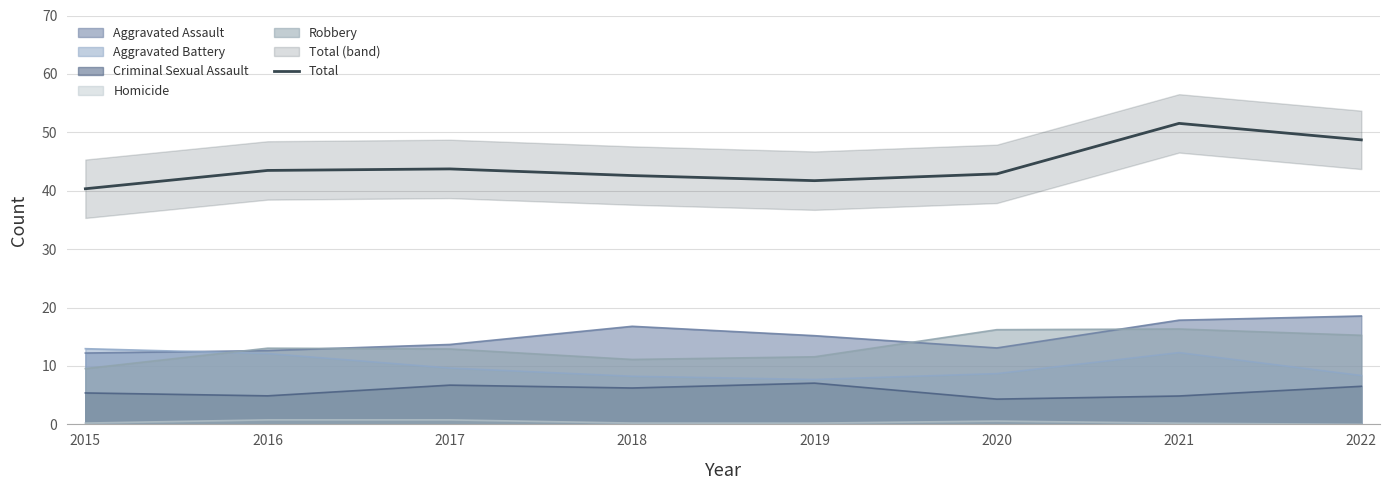

Is it true that Aggravated Battery equals 4.7 at 2015?

False